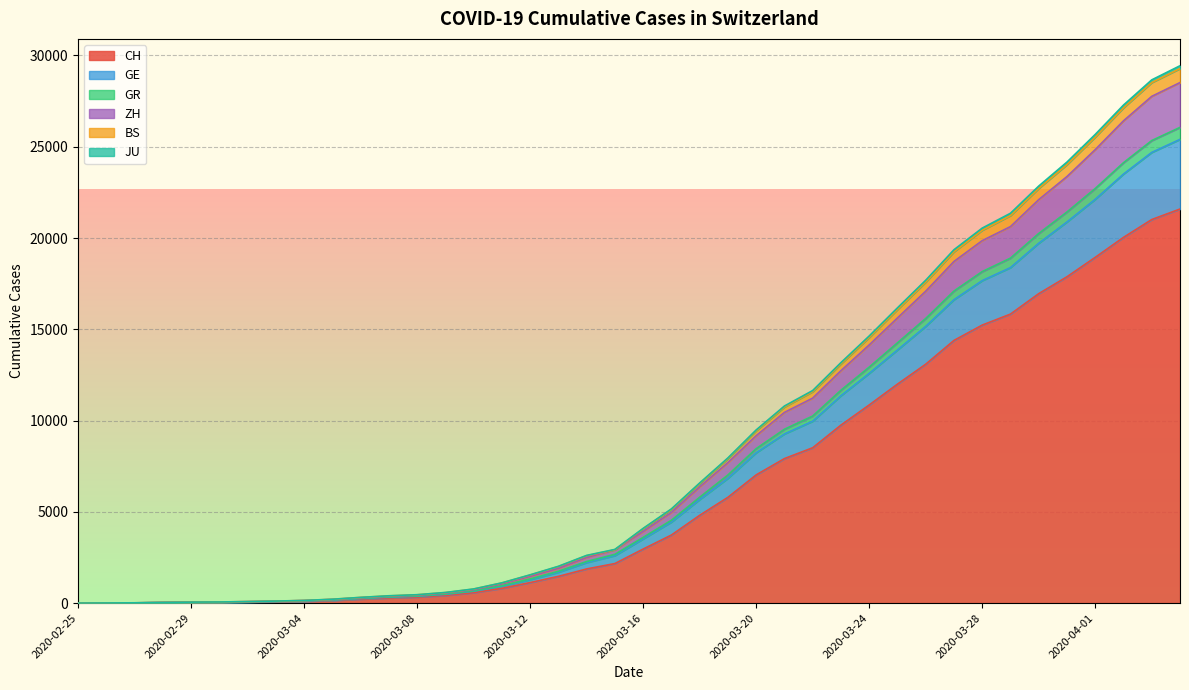

Is it true that GE equals 4437 at 2020-03-17?

True